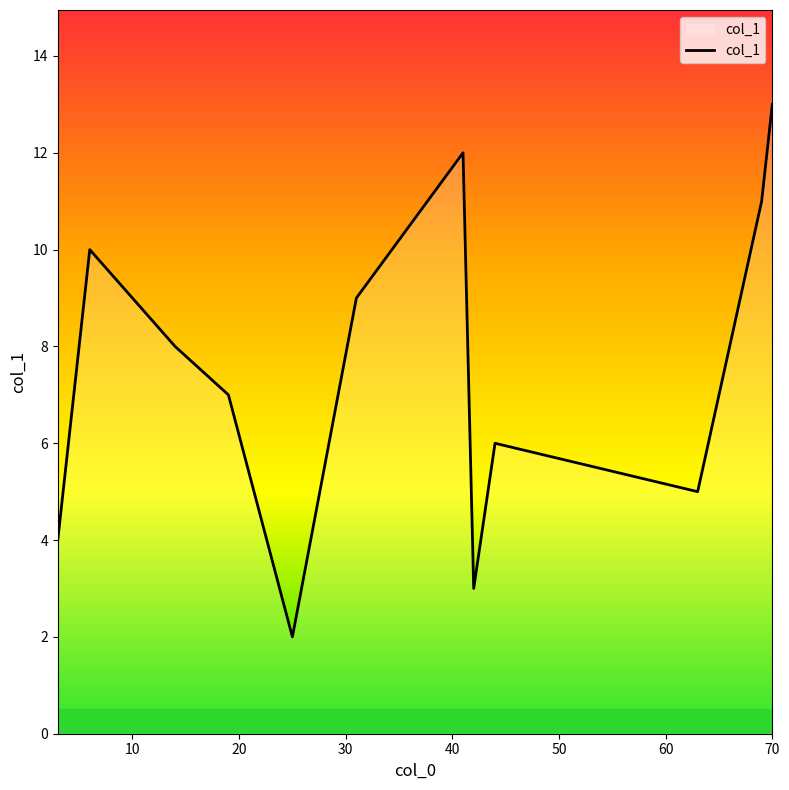

Reading left to right, list all the values displayed in this chart.

4	10	8	7	2	9	12	3	6	5	11	13